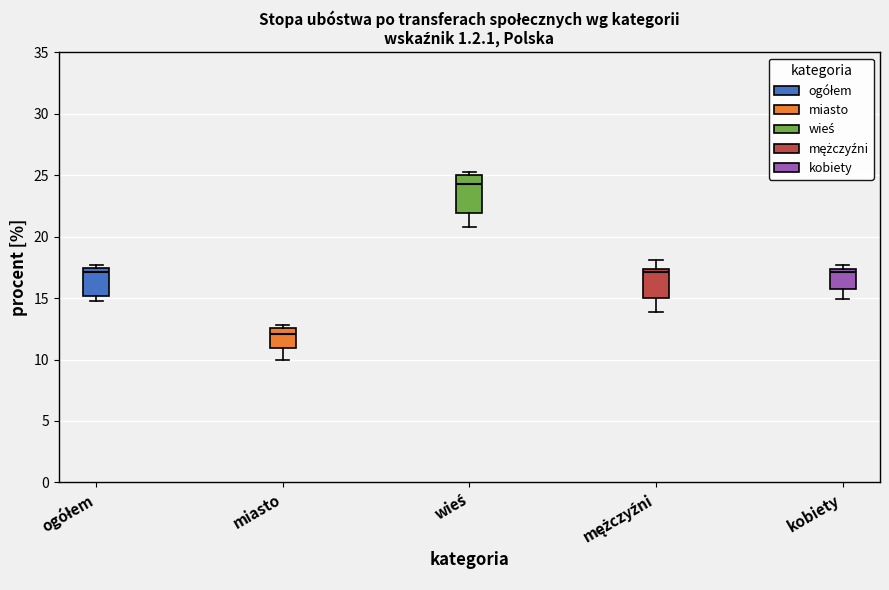

Reading left to right, transcribe this box plot: for each box, give where its median line is, the range the box spans, and where its two whiskers end, as read against the y-axis. The values are not printed on the chart, so give them approximately, as read against the axis.

ogółem: median 17.0, box 15.0 to 17.5, whiskers 15.0 (just below the box's lower edge) to 17.5 (just above the box's upper edge)
miasto: median 12.0, box 11.0 to 12.5, whiskers 10.0 to 13.0
wieś: median 24.5, box 22.0 to 25.0, whiskers 21.0 to 25.5
mężczyźni: median 17.0, box 15.0 to 17.5, whiskers 14.0 to 18.0
kobiety: median 17.0, box 16.0 to 17.5, whiskers 15.0 to 17.5 (just above the box's upper edge)